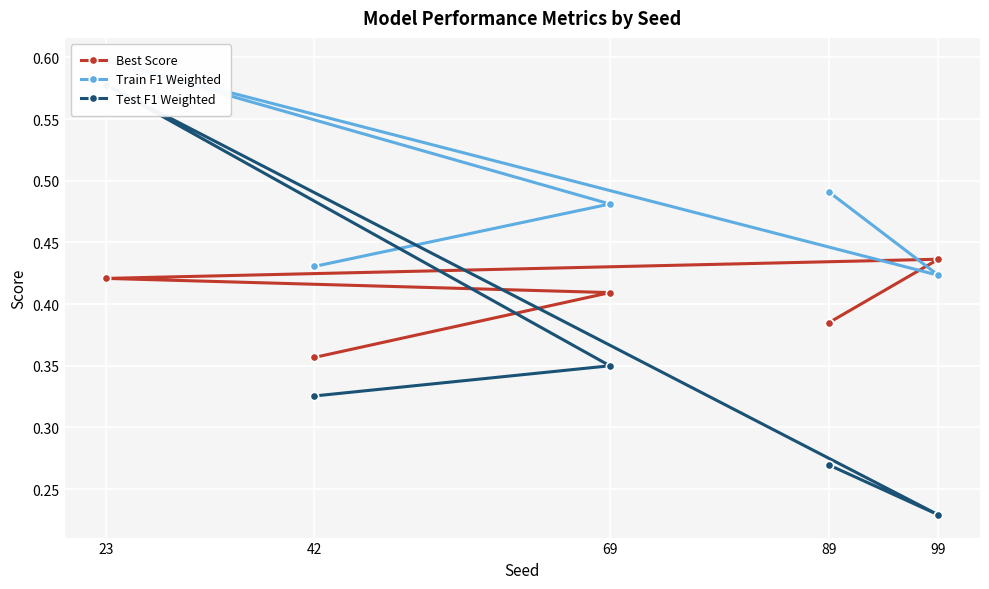

Rank the categories by Best Score value from lowest to highest.

42, 89, 69, 23, 99